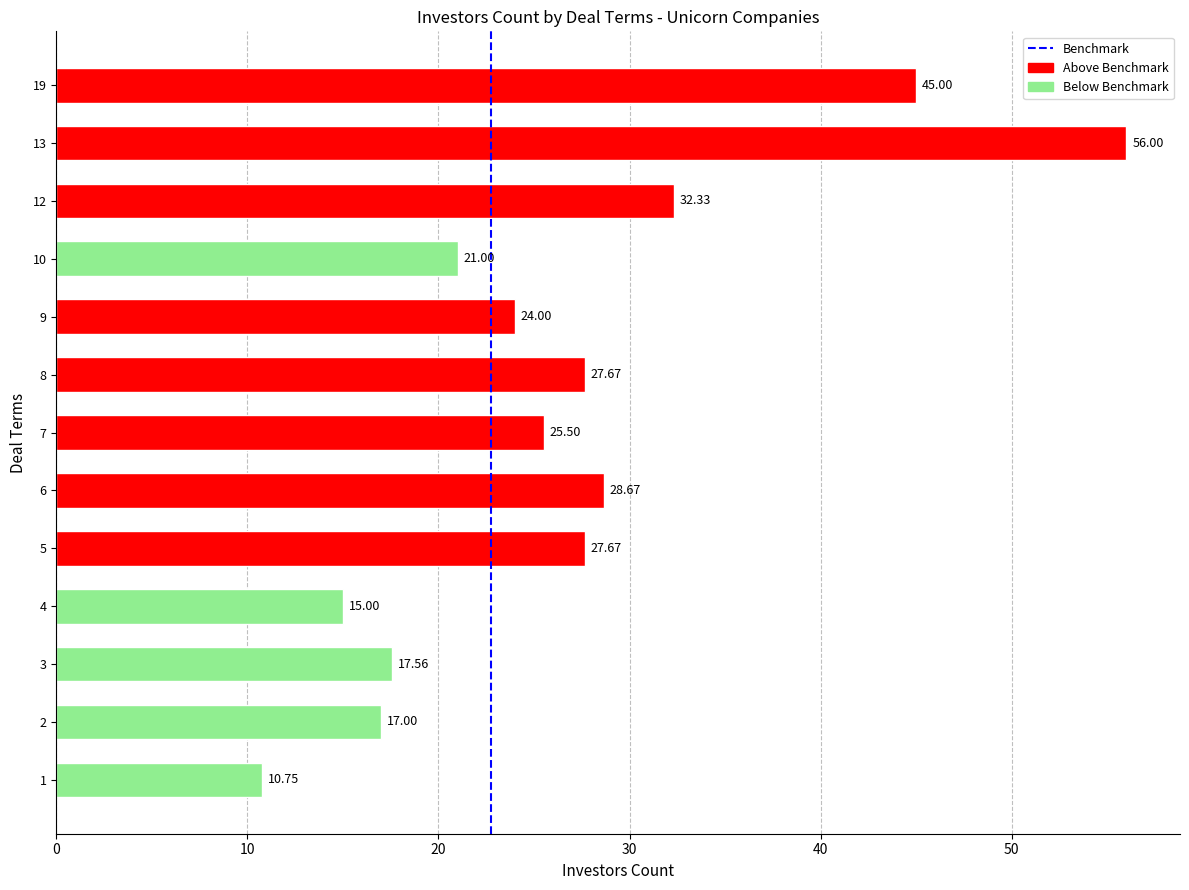

What is the maximum value shown in the chart?

56.0